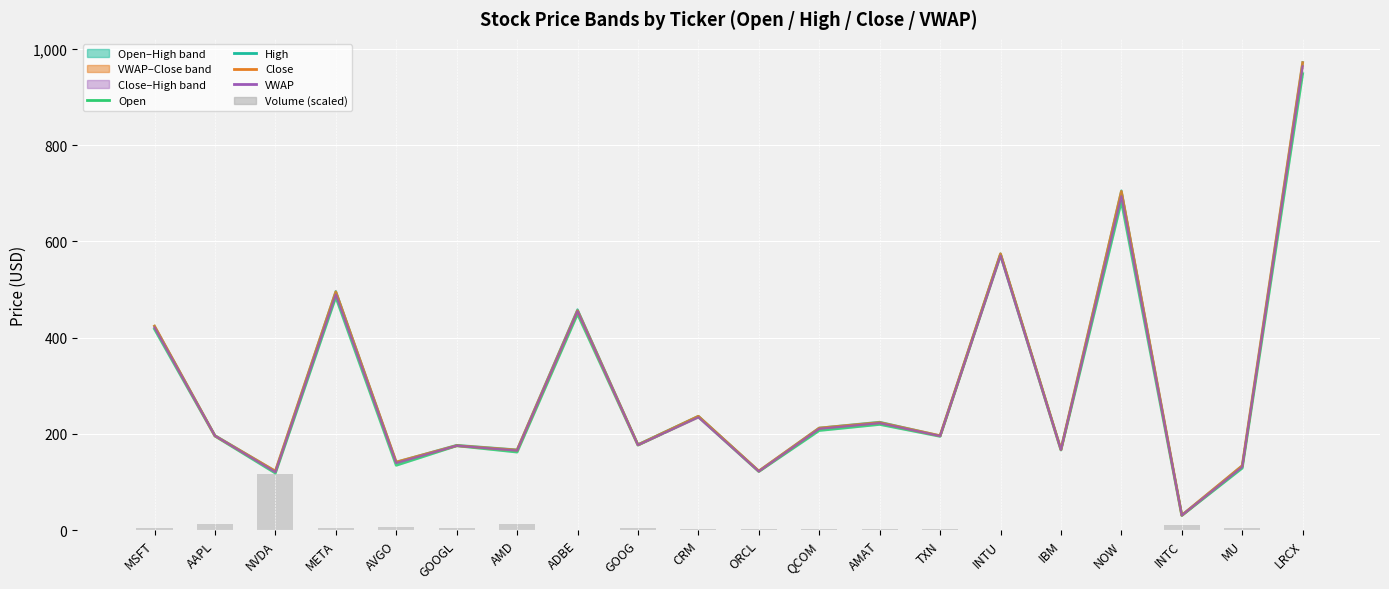

Is the value of Volume (scaled) at NOW greater than the value of VWAP at MSFT?

No